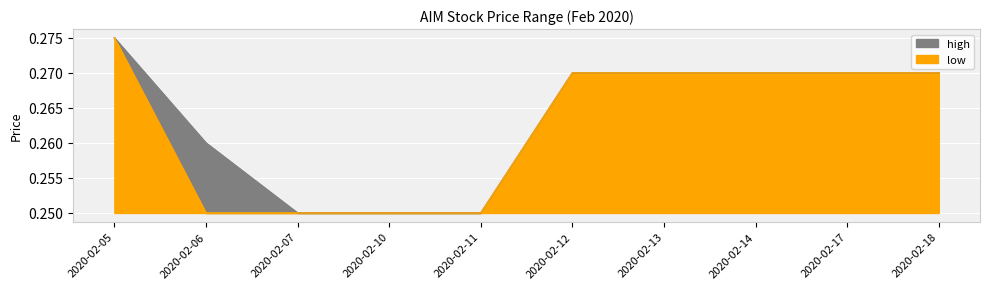

True or false: high has a value of 0.1 at 2020-02-13.

False